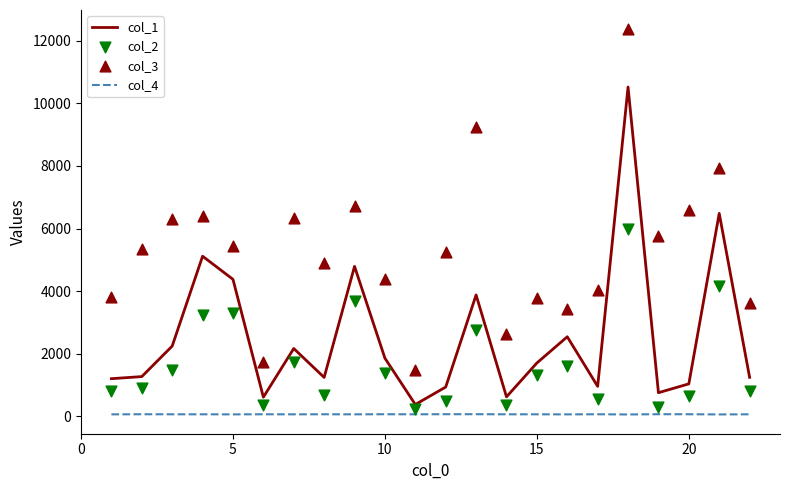

Which series contains the highest Y value?

col_3